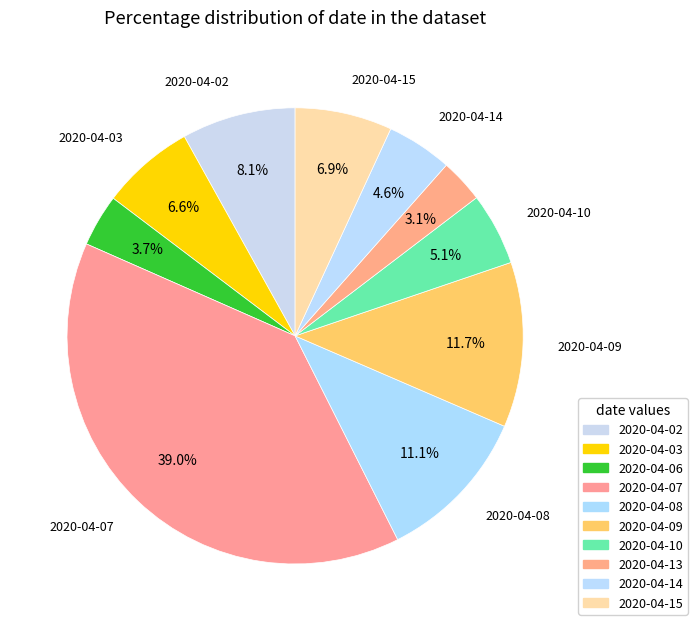

How many segments does this pie chart have?

10